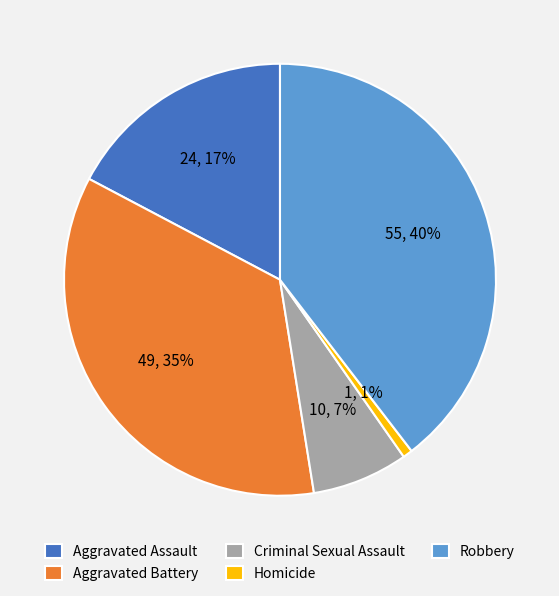

Combined, do Aggravated Assault and Aggravated Battery account for over 50%?

Yes